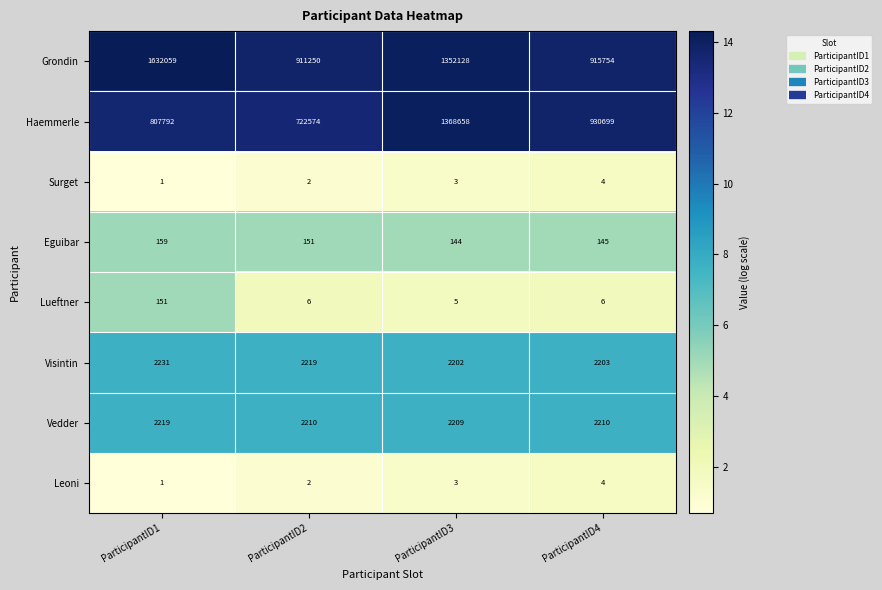

Is the value of Surget at ParticipantID1 greater than the value of Lueftner at ParticipantID3?

No